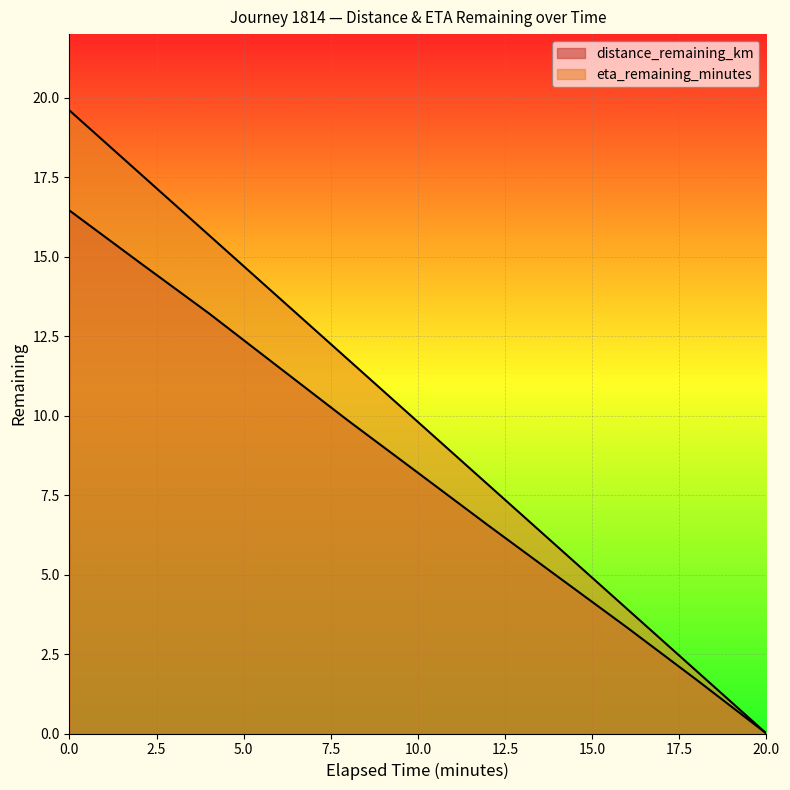

Is the value of distance_remaining_km at 6.0 greater than the value of eta_remaining_minutes at 4.0?

No